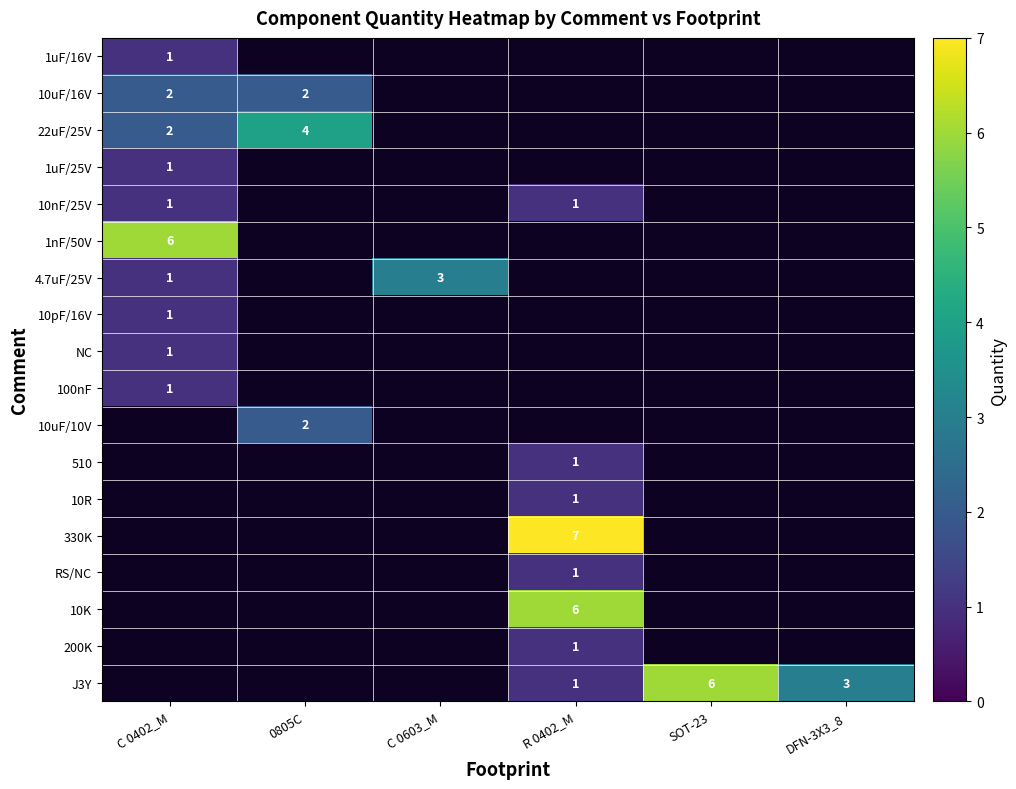

The value of NC at C 0402_M is 0. True or false?

False